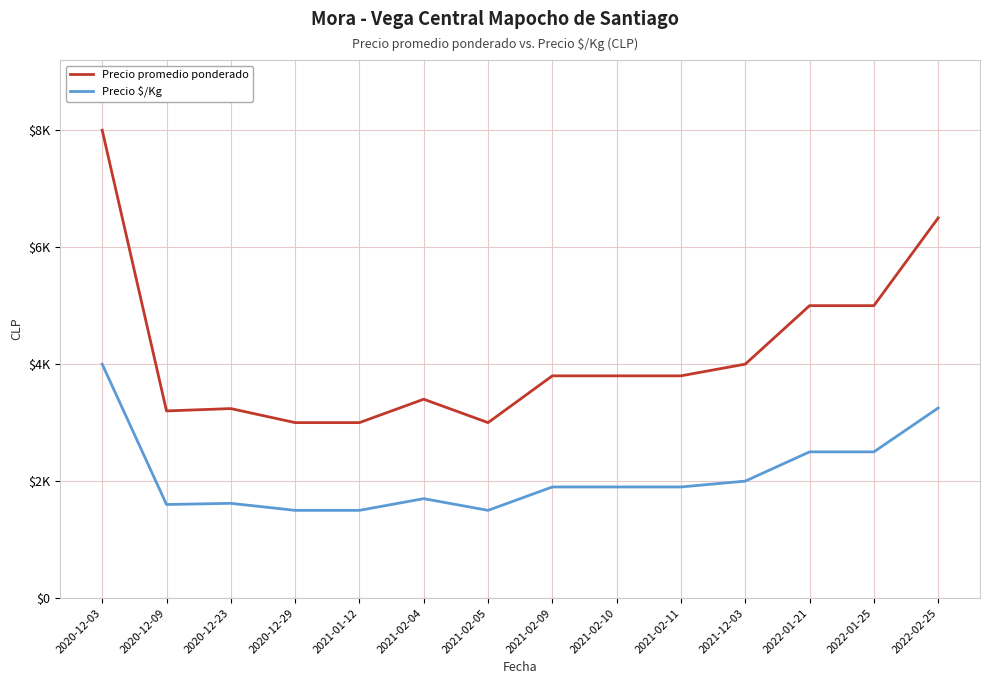

List the series in order of their peak value, highest first.

Precio promedio ponderado, Precio $/Kg